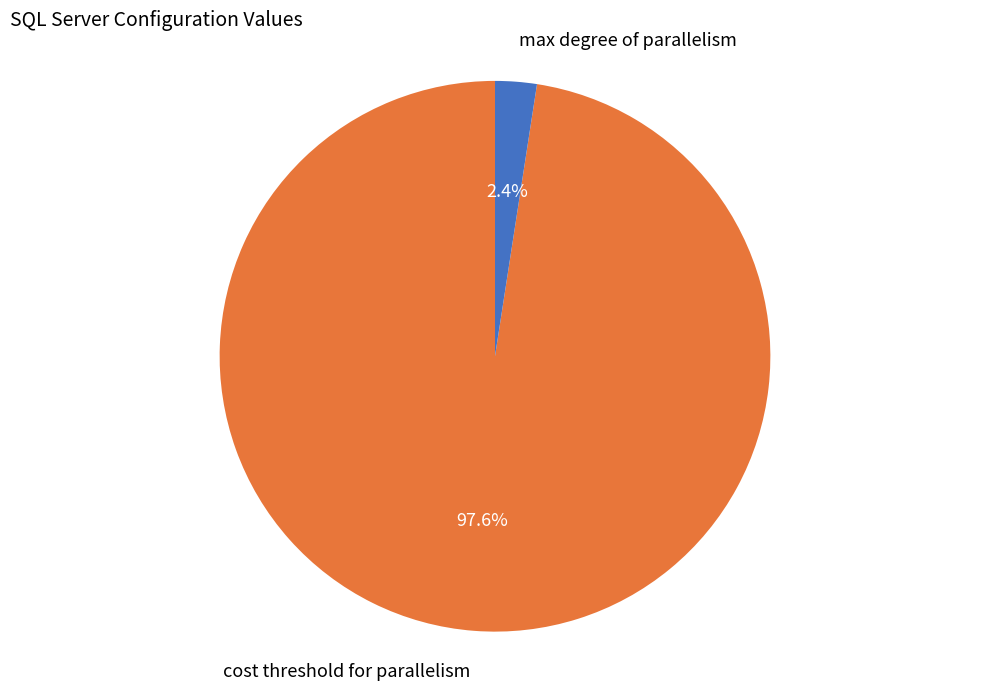

Is the sum of max degree of parallelism and cost threshold for parallelism greater than half?

Yes